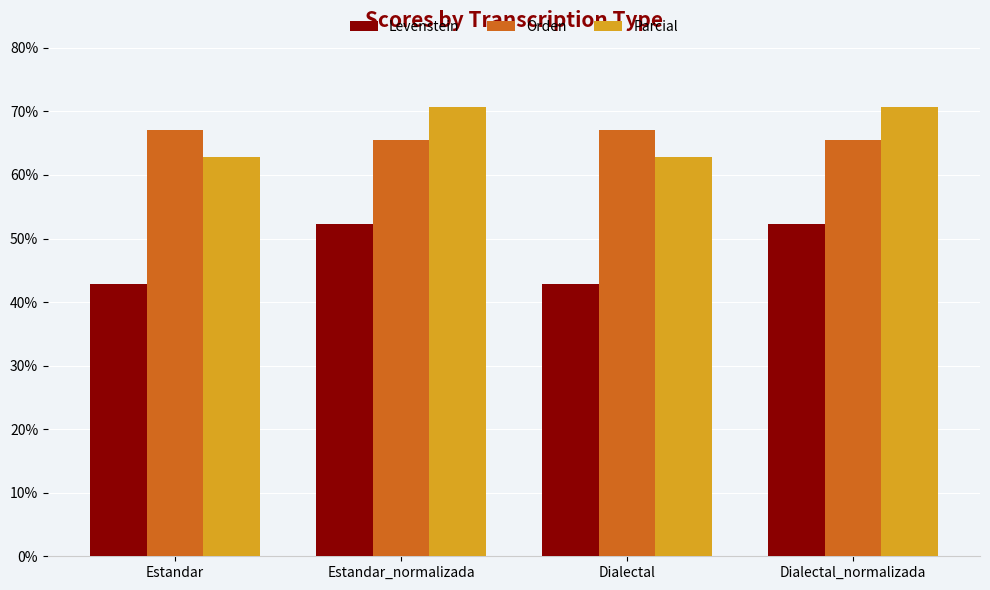

What is the sum of all Orden values?

265.2